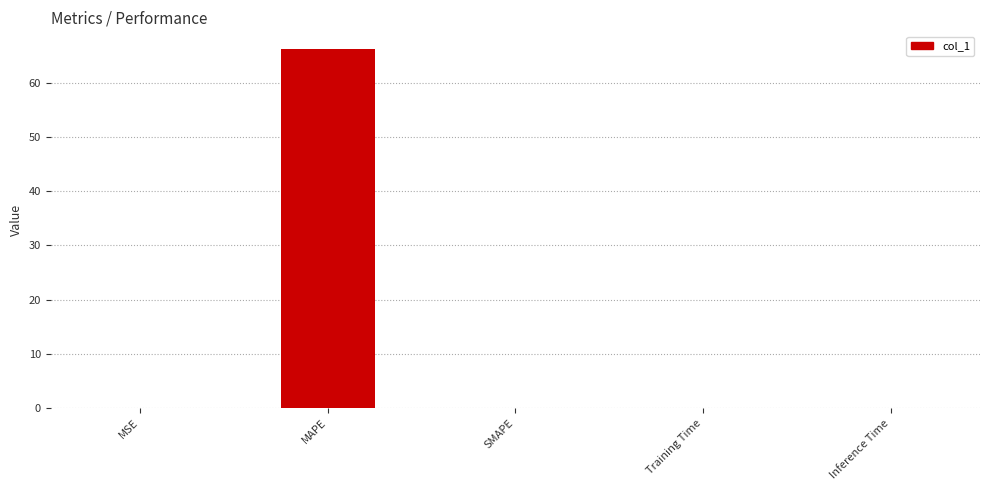

How many categories are shown in the chart?

5